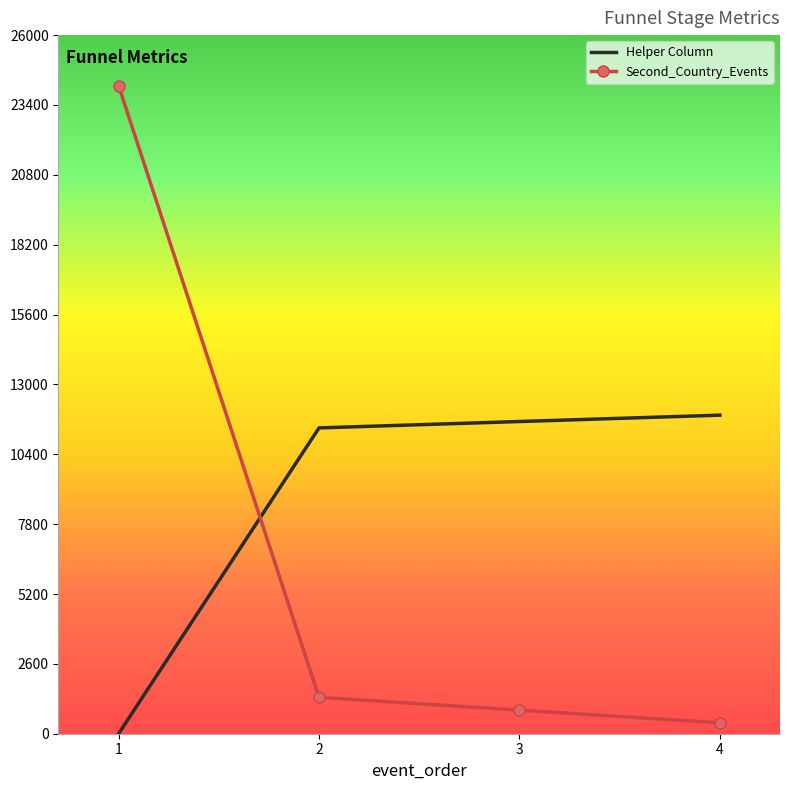

The Helper Column series shows 11619.5 at 3. True or false?

True